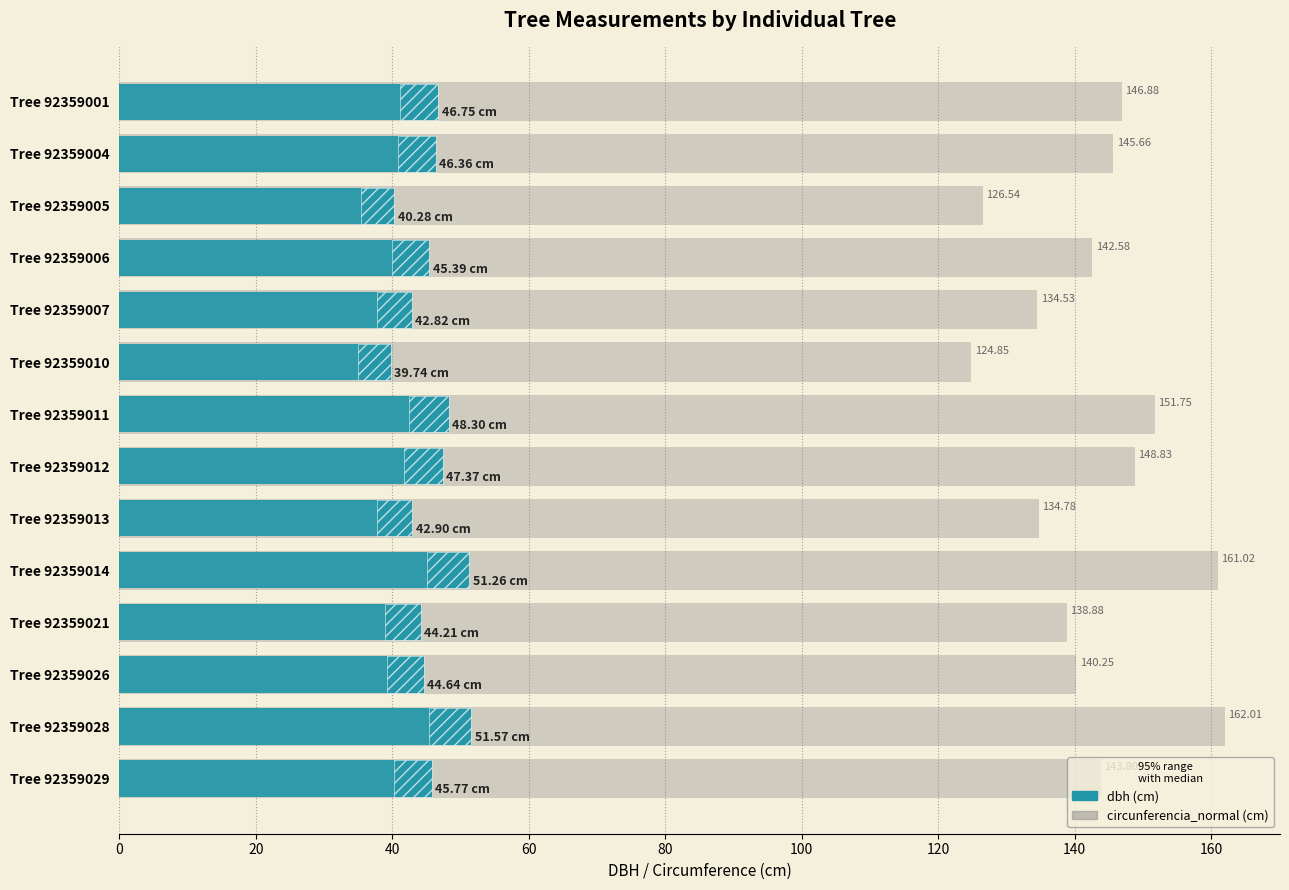

Reading right to left, transcribe all the data shown in this chart.

circunferencia_normal: 143.8	162.0	140.2	138.9	161.0	134.8	148.8	151.8	124.8	134.5	142.6	126.5	145.7	146.9
dbh: 45.8	51.6	44.6	44.2	51.3	42.9	47.4	48.3	39.7	42.8	45.4	40.3	46.4	46.8